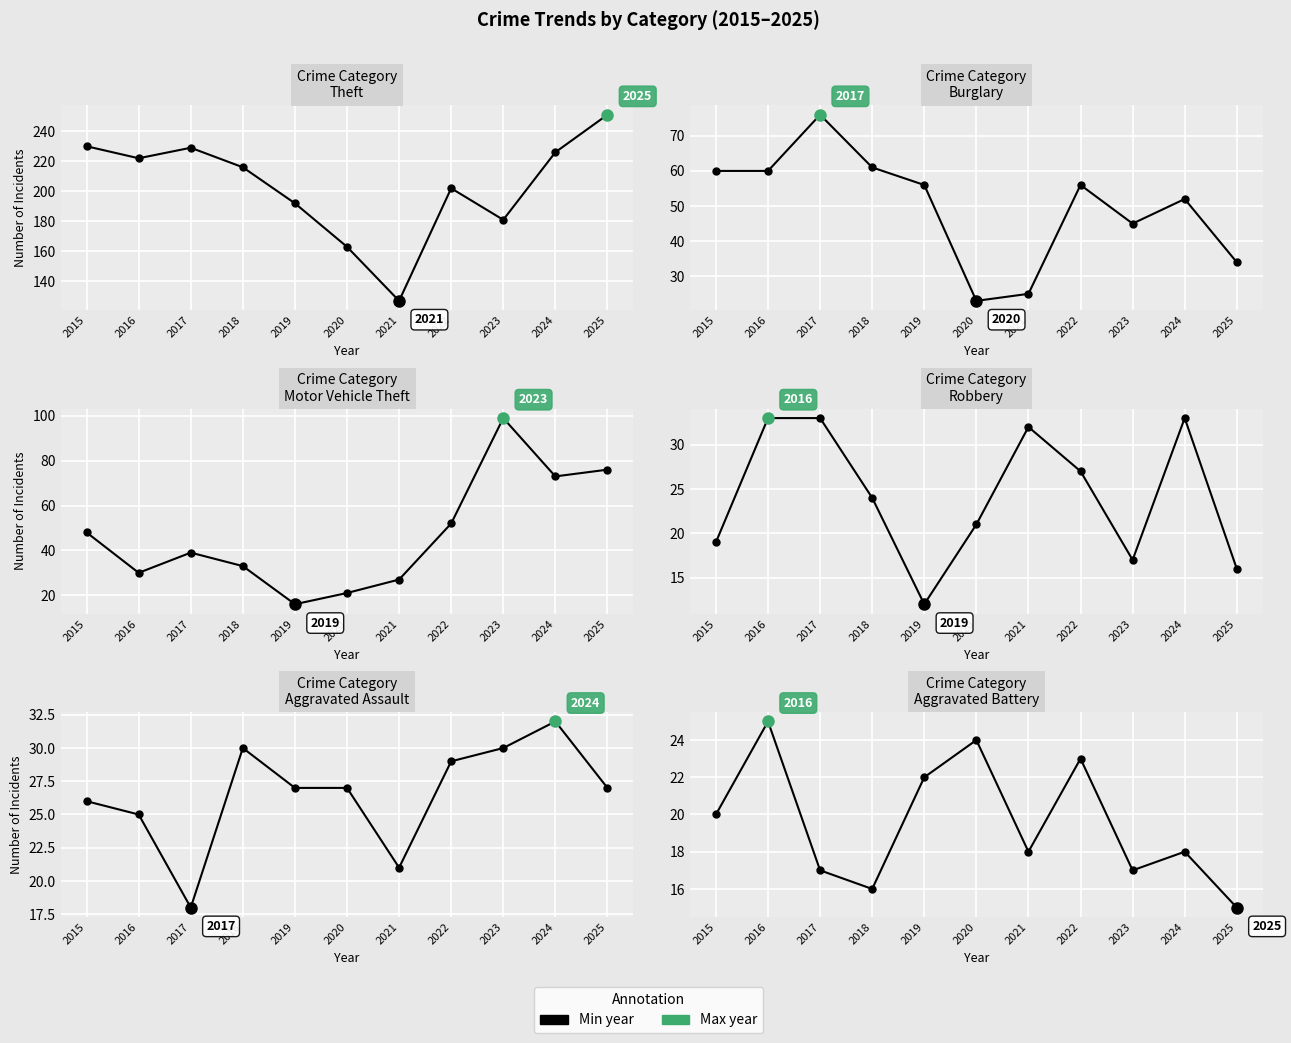

List the labels in order of Robbery value, largest first.

2016, 2017, 2024, 2021, 2022, 2018, 2020, 2015, 2023, 2025, 2019